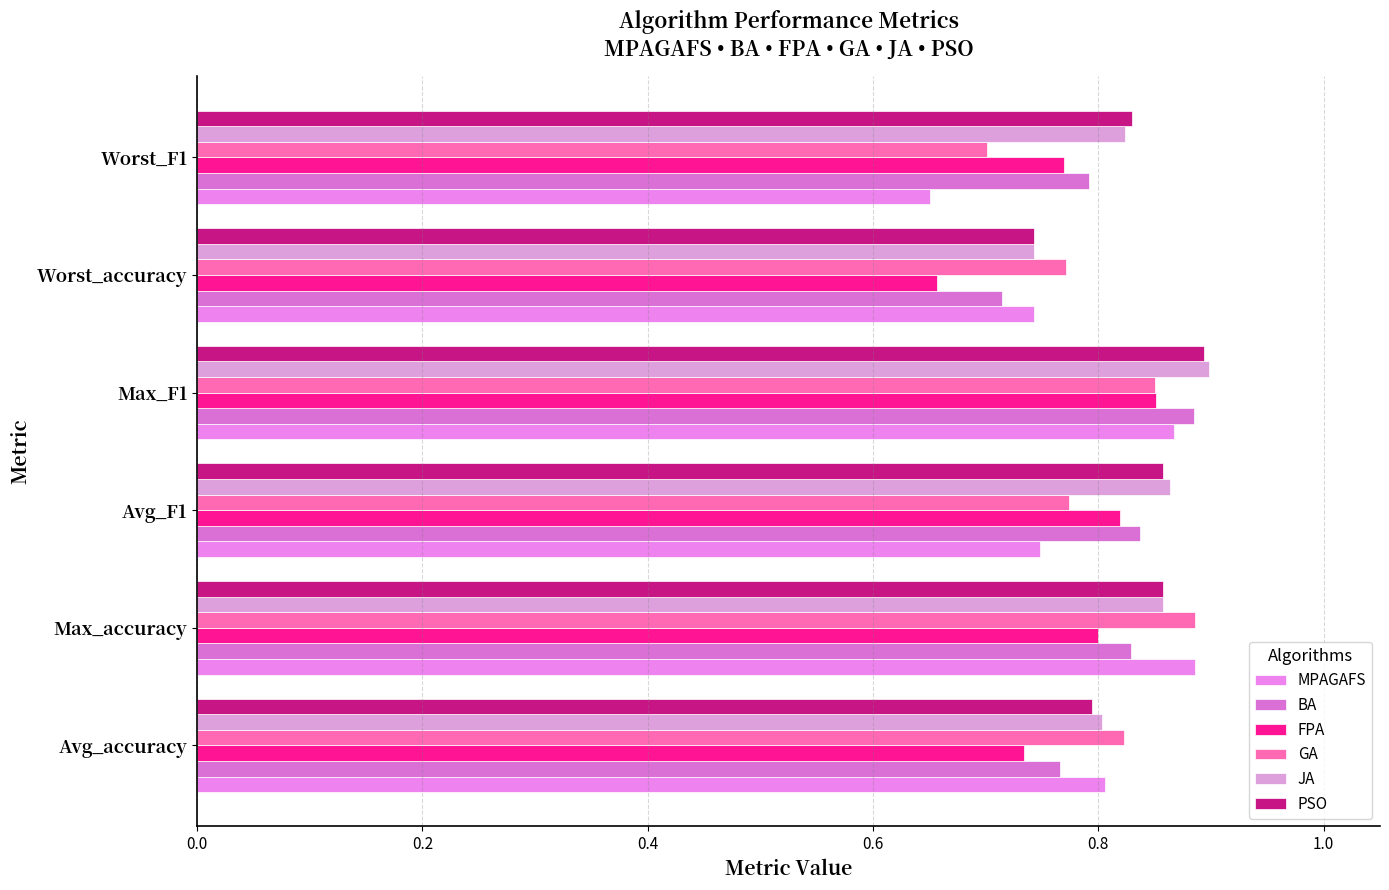

Rank the series by their maximum value, from lowest to highest.

FPA, BA, MPAGAFS, GA, PSO, JA